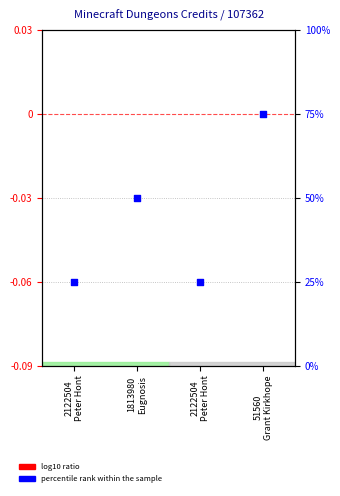

Which series contains the lowest Y value?

log10 ratio